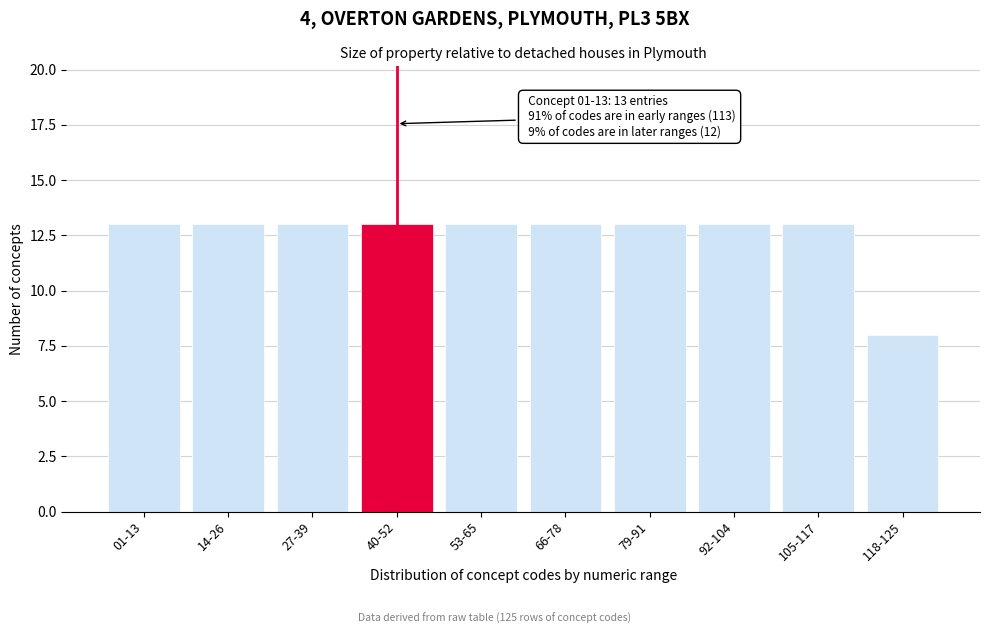

Reading right to left, list all the values displayed in this chart.

8	13	13	13	13	13	13	13	13	13